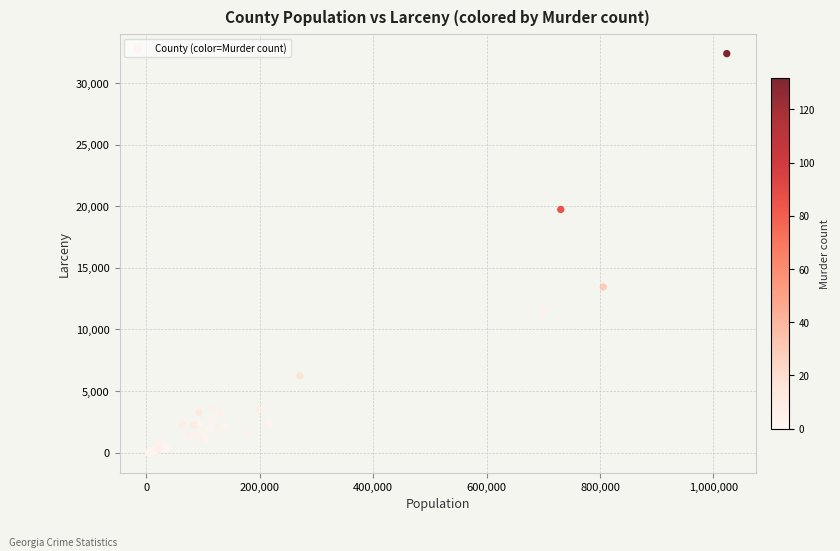

What Y value in the scatter plot is closest to 16203?

13450